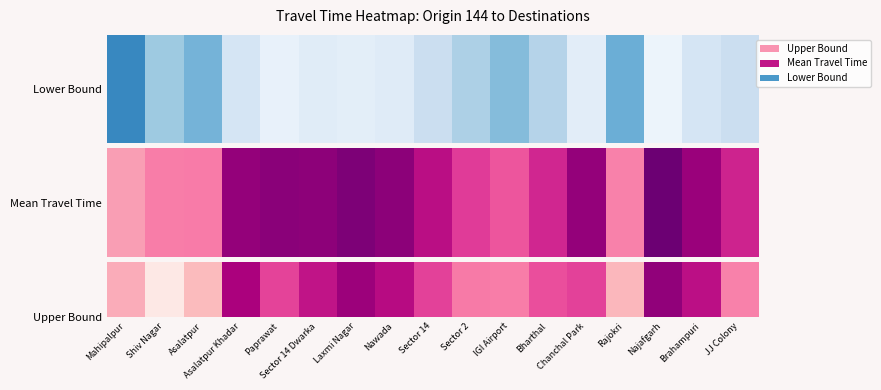

What is the greatest value displayed?

2320